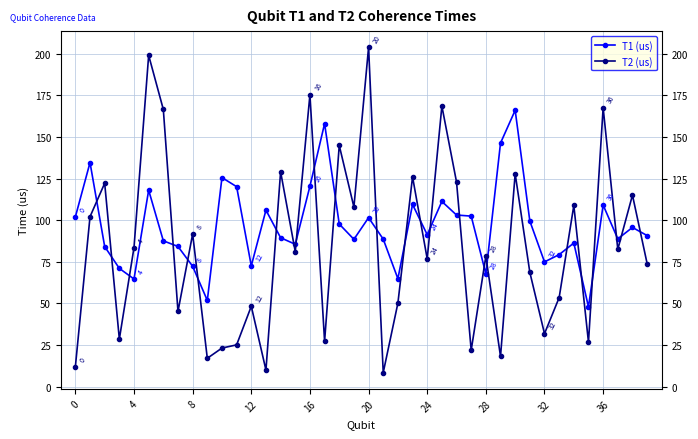

What is the average value of the T2 (us) series?

84.3